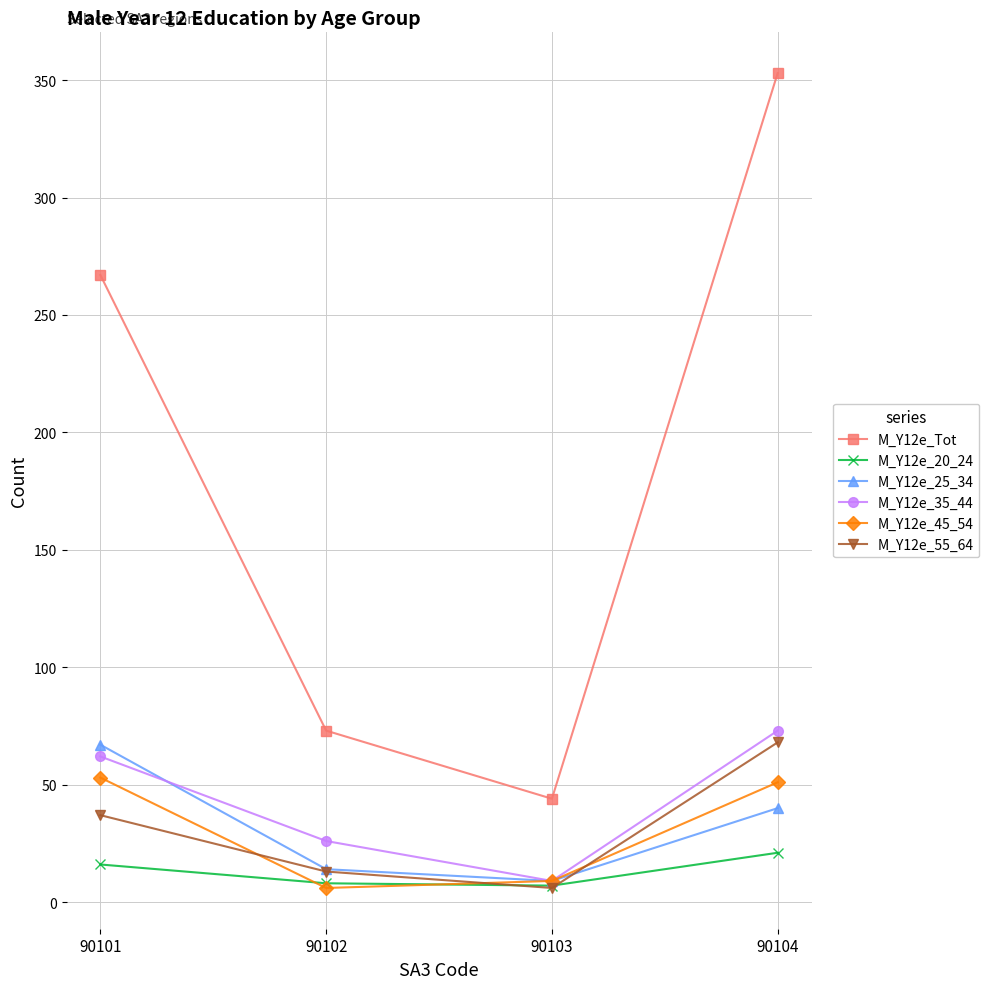

What is the sum of the M_Y12e_55_64 values at 90102 and 90104?

81